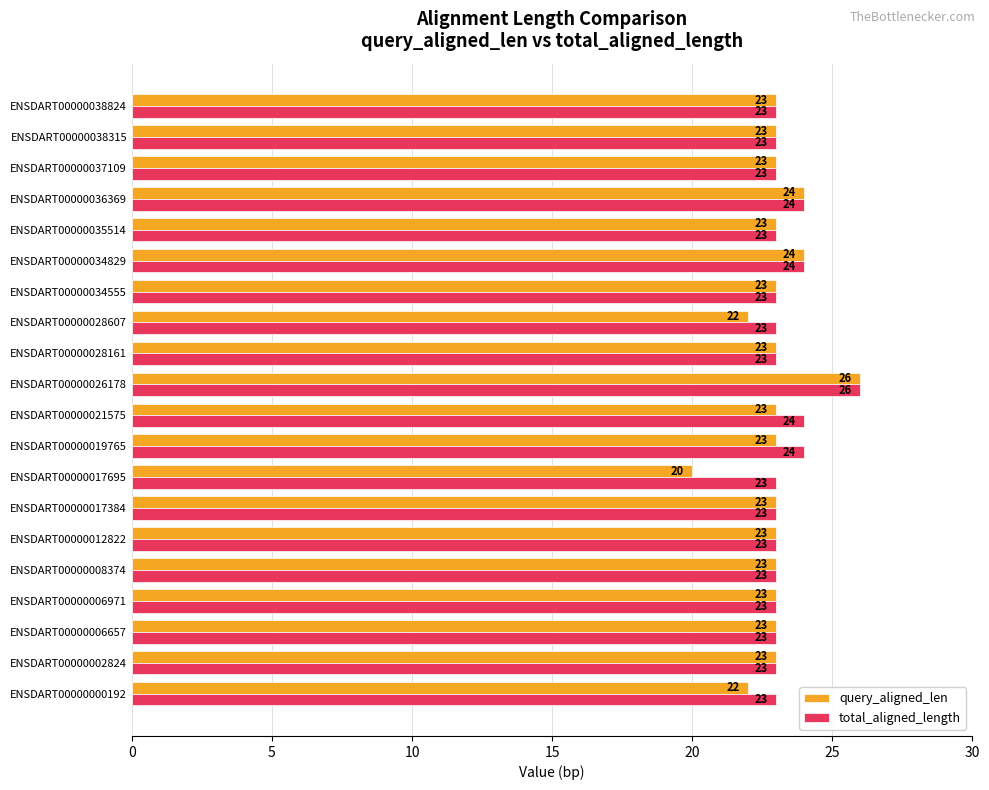

Rank the series at ENSDART00000017695 from highest to lowest value.

total_aligned_length, query_aligned_len